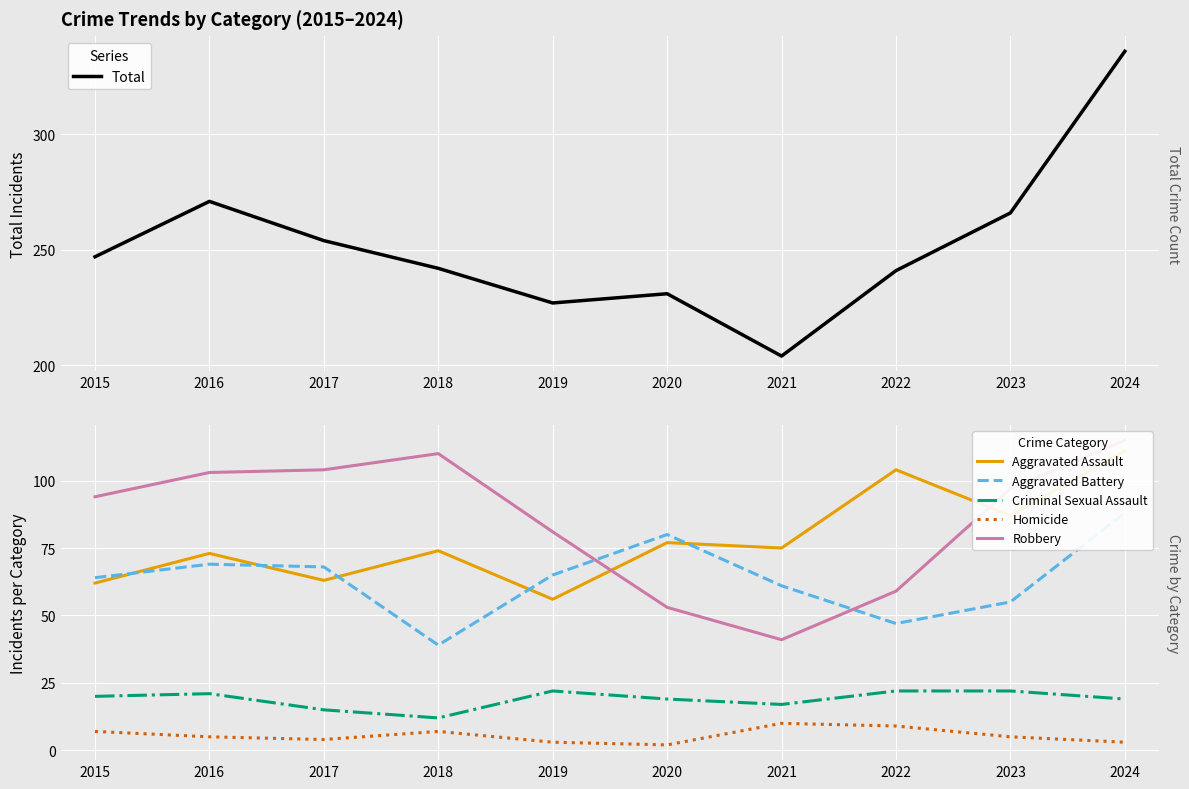

Where is the first local maximum for Criminal Sexual Assault?

2016